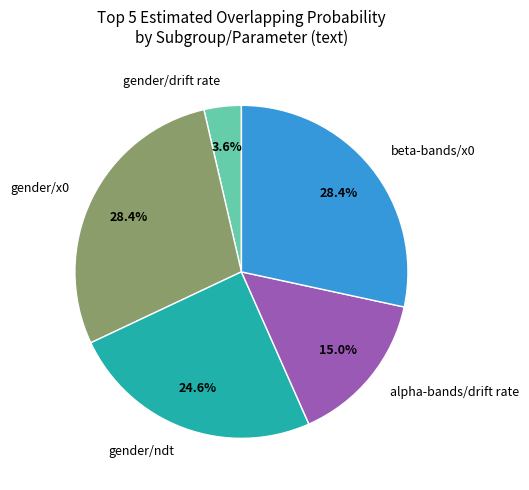

Is the sum of gender/drift rate and beta-bands/x0 greater than half?

No